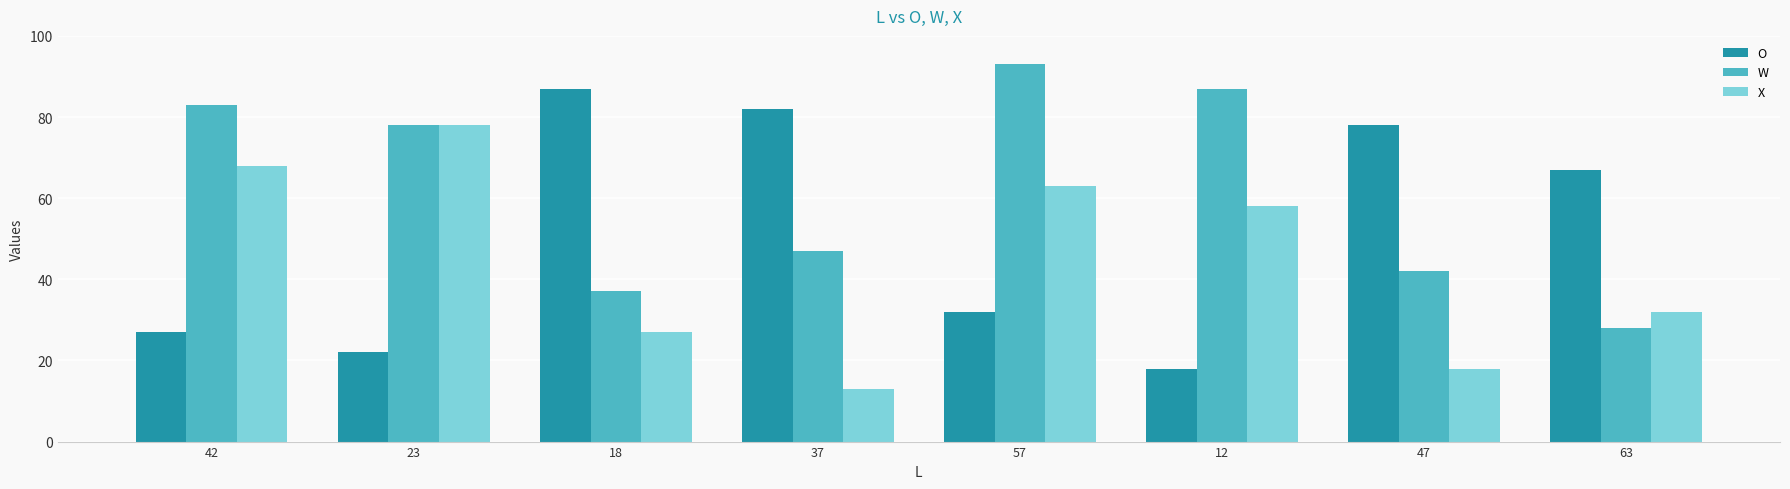

The X series shows 68 at 42. True or false?

True